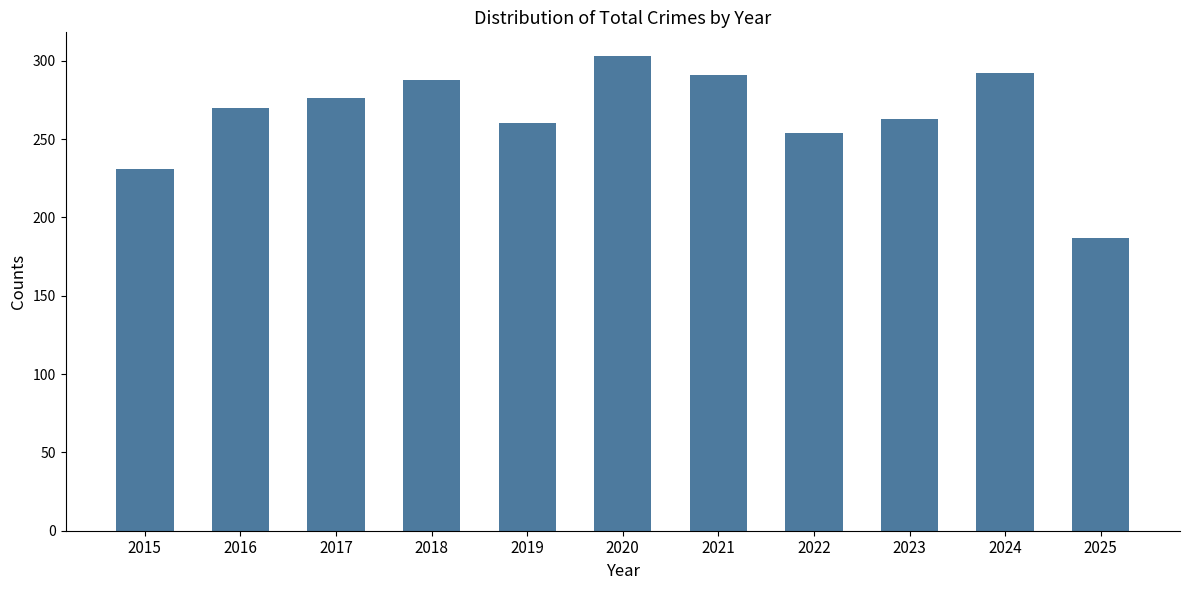

What value does the data have at 2021, to the nearest 5?

290